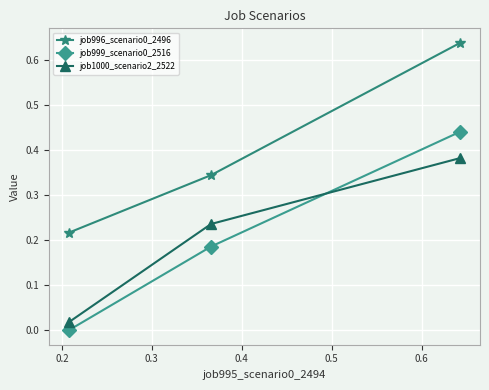

Count the number of data series in this chart.

3